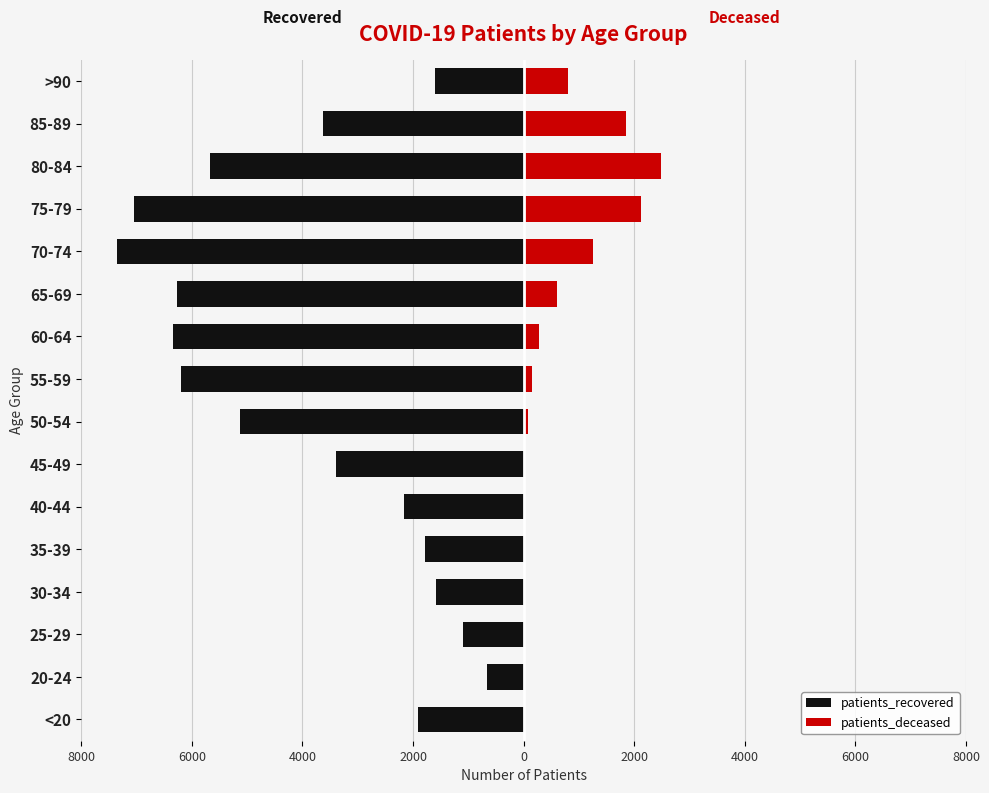

What is the total value across all series at 80-84?

-3187